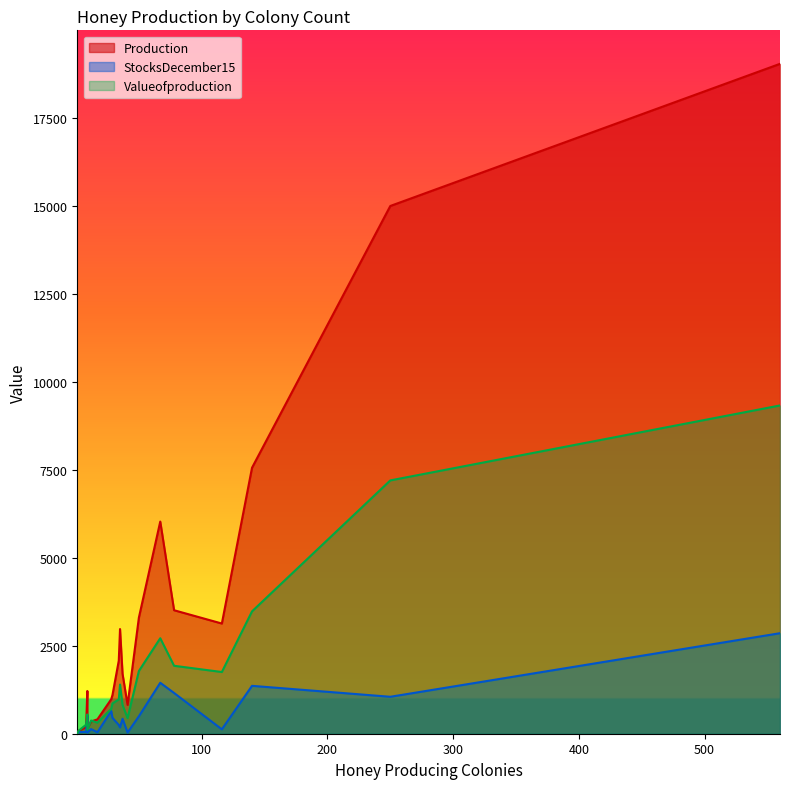

True or false: StocksDecember15 has more than 1 interior local peaks.

True